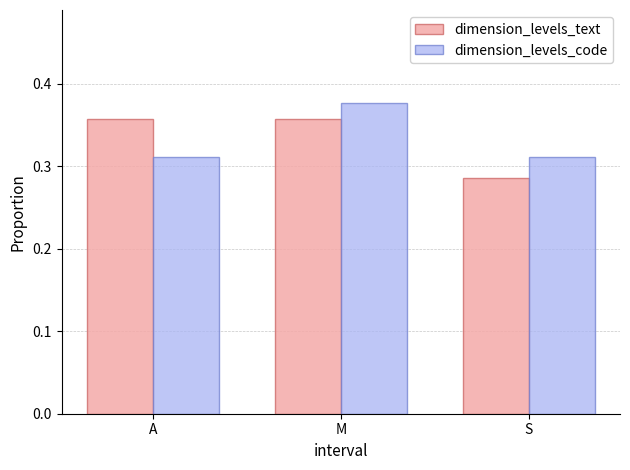

Which series changed the most between M and S?

dimension_levels_text